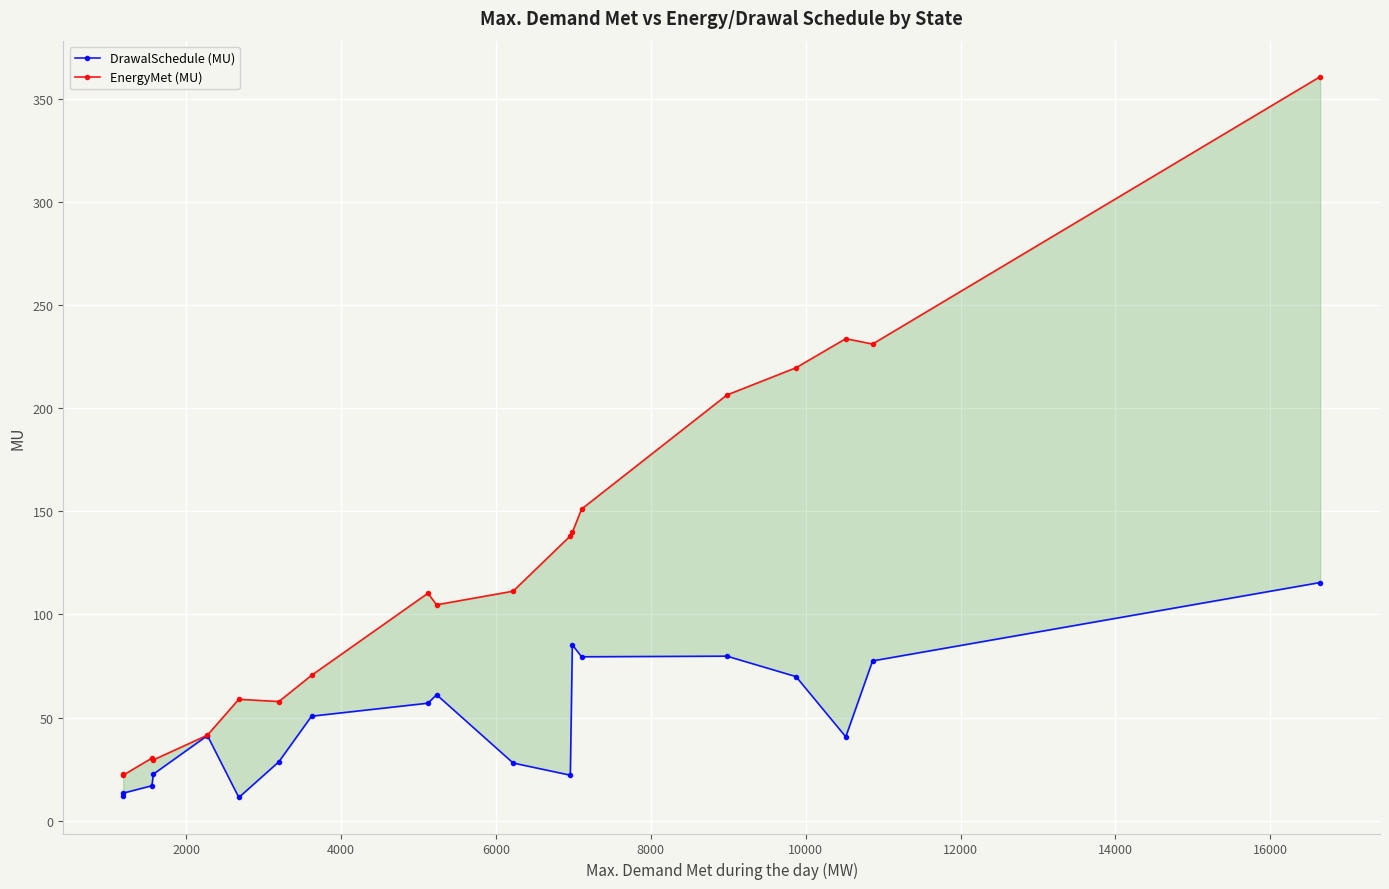

Which series has the widest spread of values?

EnergyMet (MU)